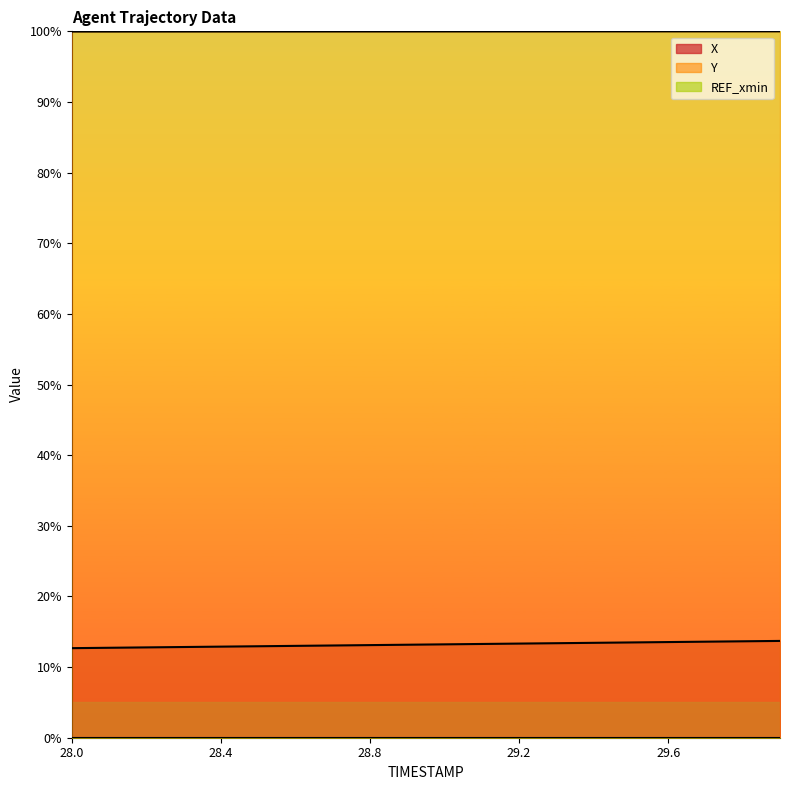

True or false: X and Y cross at least once.

False